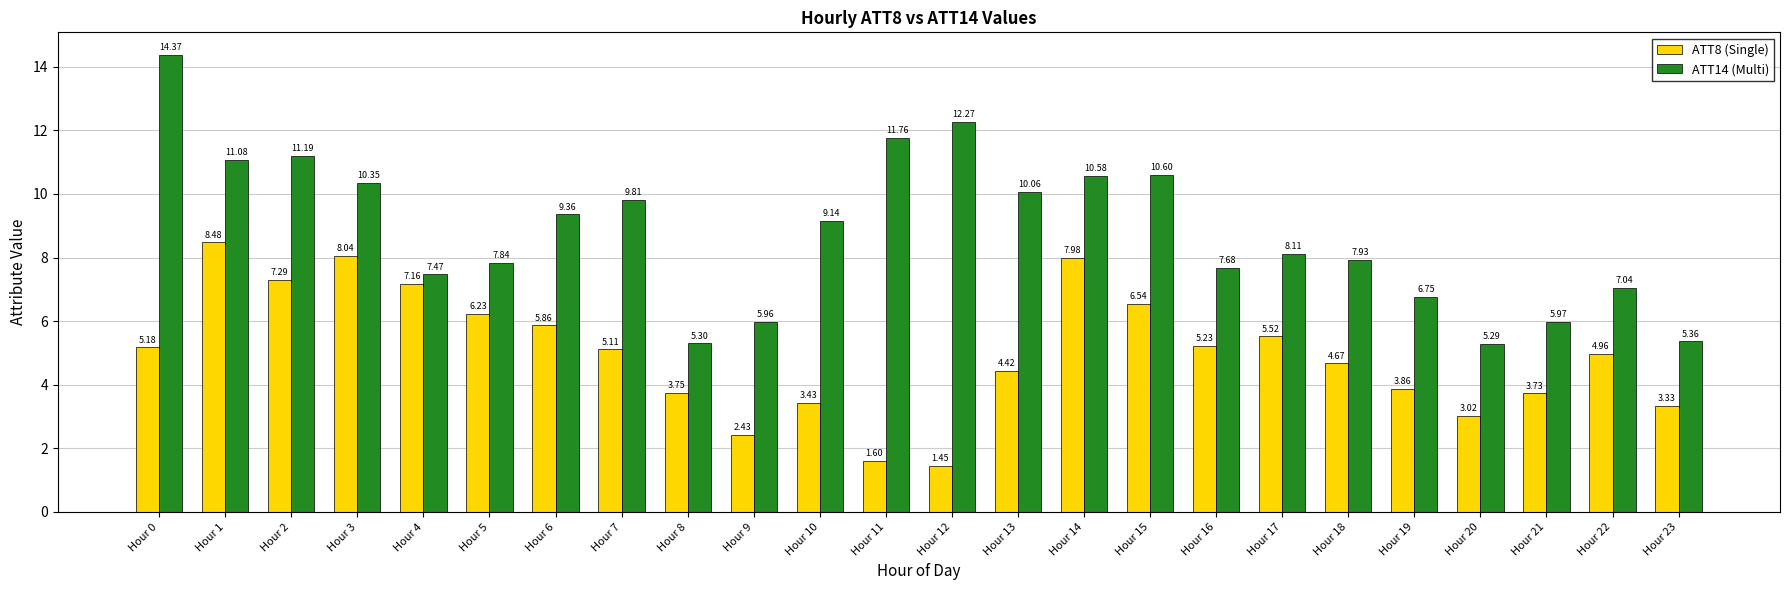

What is the average value of the ATT14 (Multi) series?

8.8